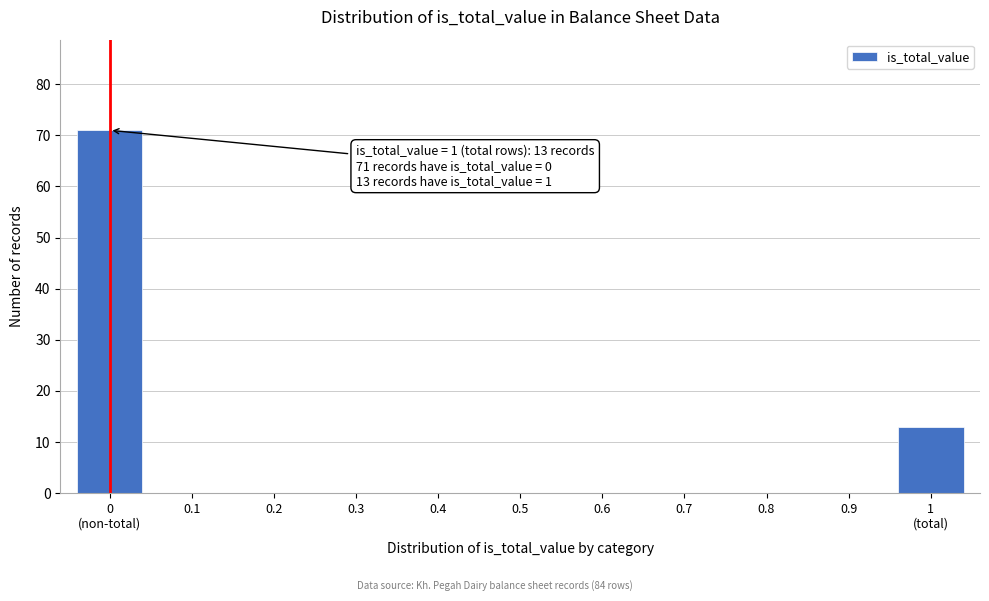

Is it true that the value at 0.7 is 0?

True